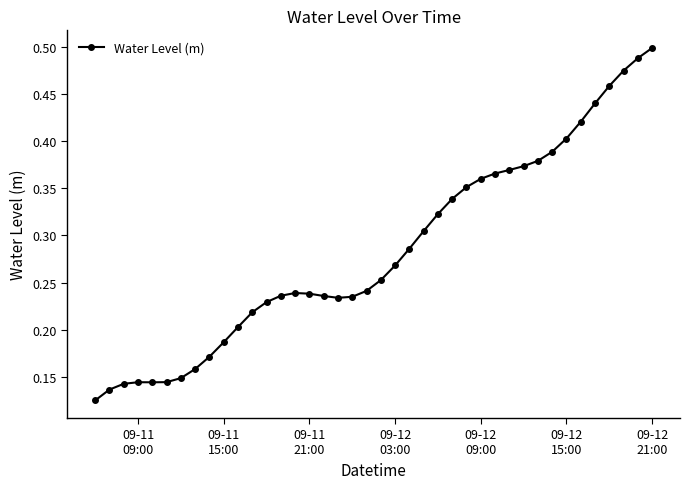

How many lines are shown in the chart?

1